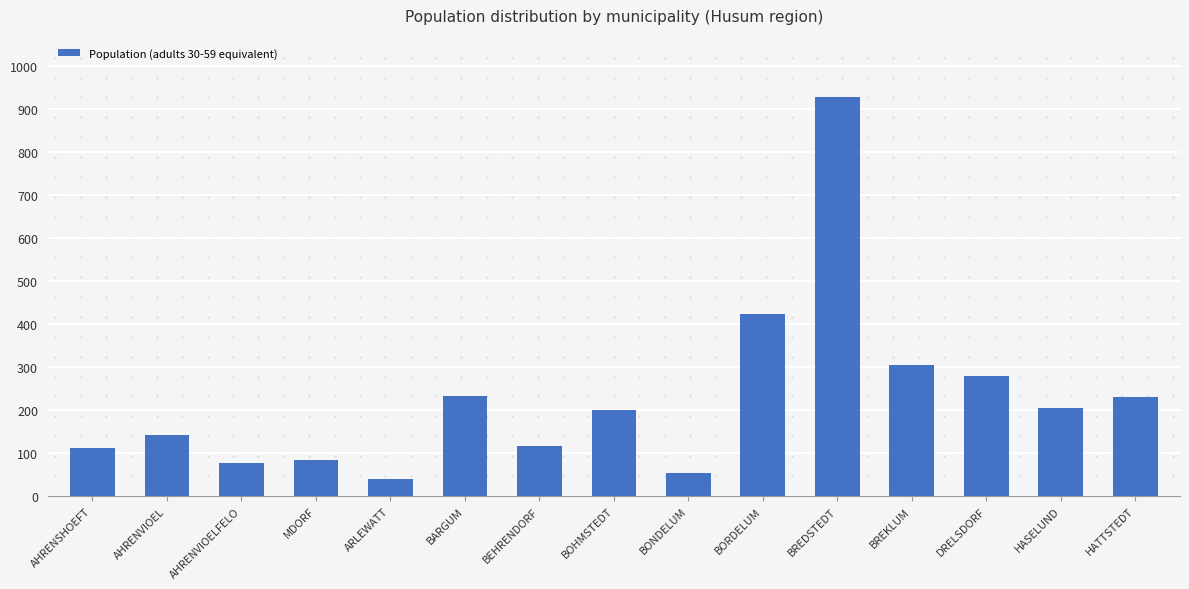

What is the label of the 1st bar from the left?

AHRENSHOEFT